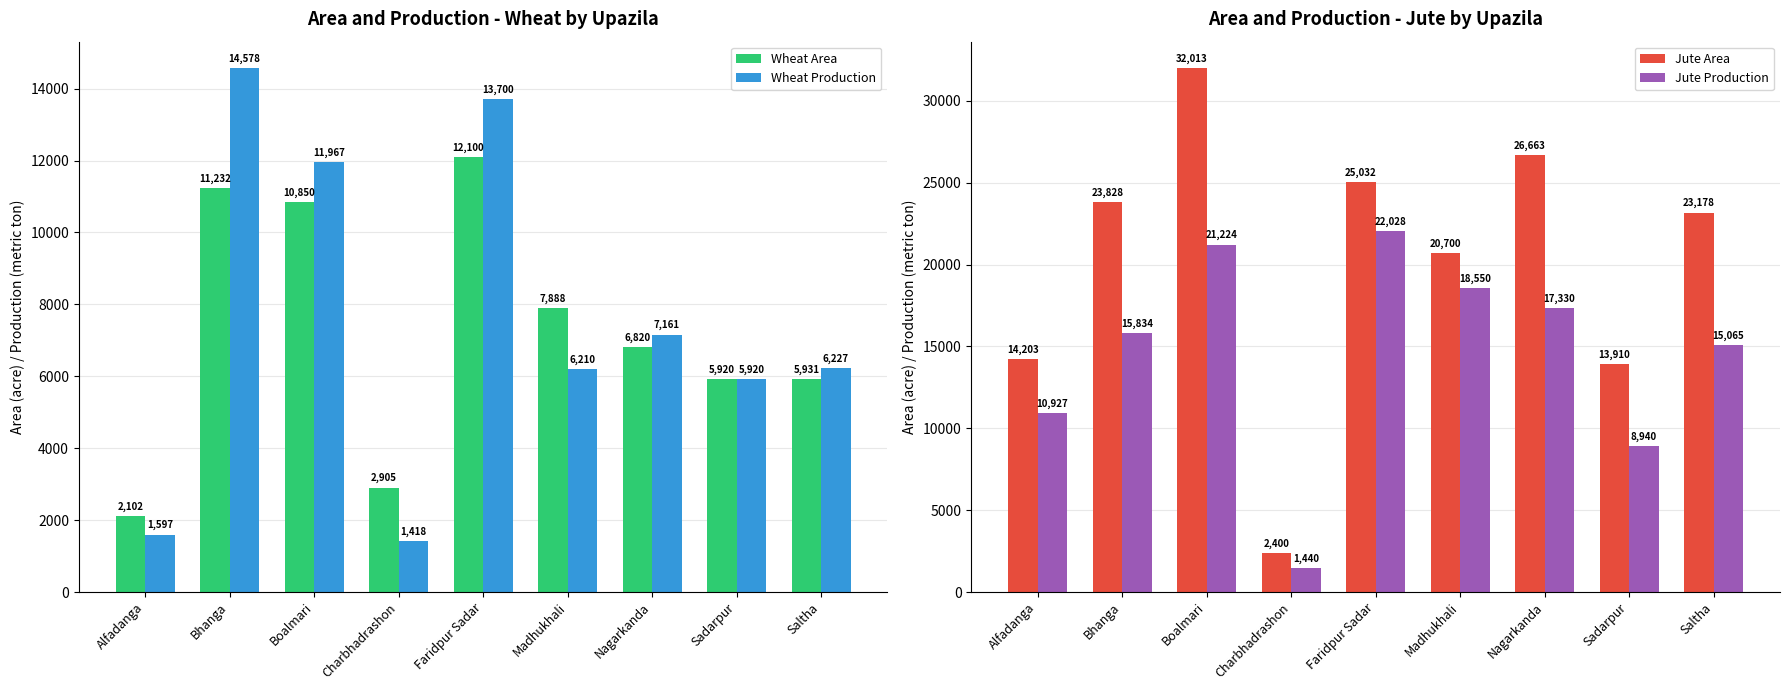

Rank the series by their maximum value, from highest to lowest.

Jute Area, Jute Production, Wheat Production, Wheat Area